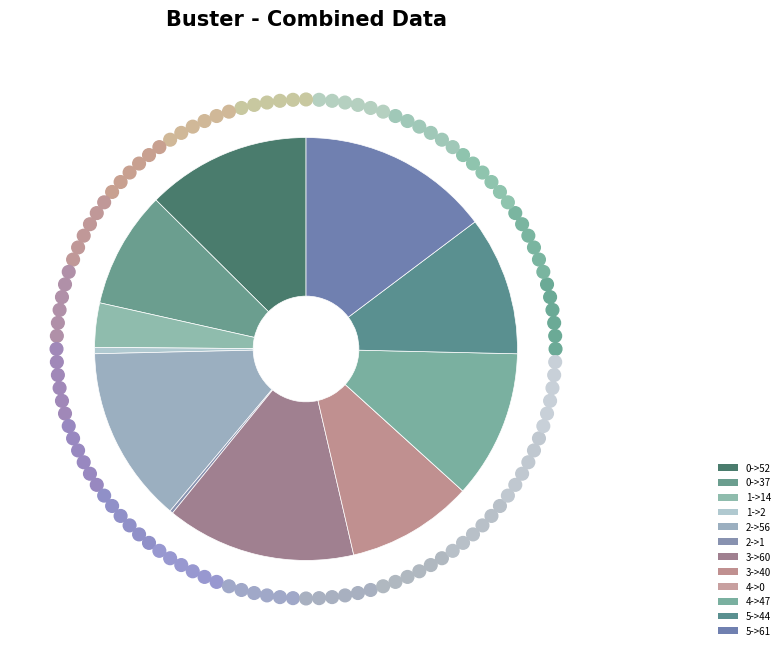

How many slices are in this pie chart?

12